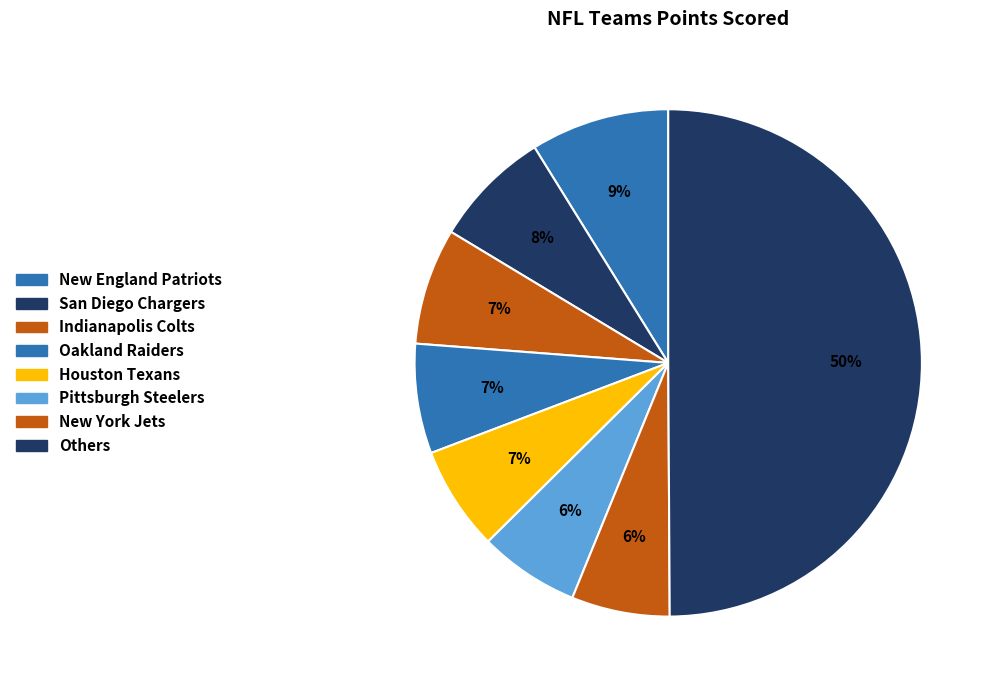

Is there any slice that represents more than half of the pie?

No